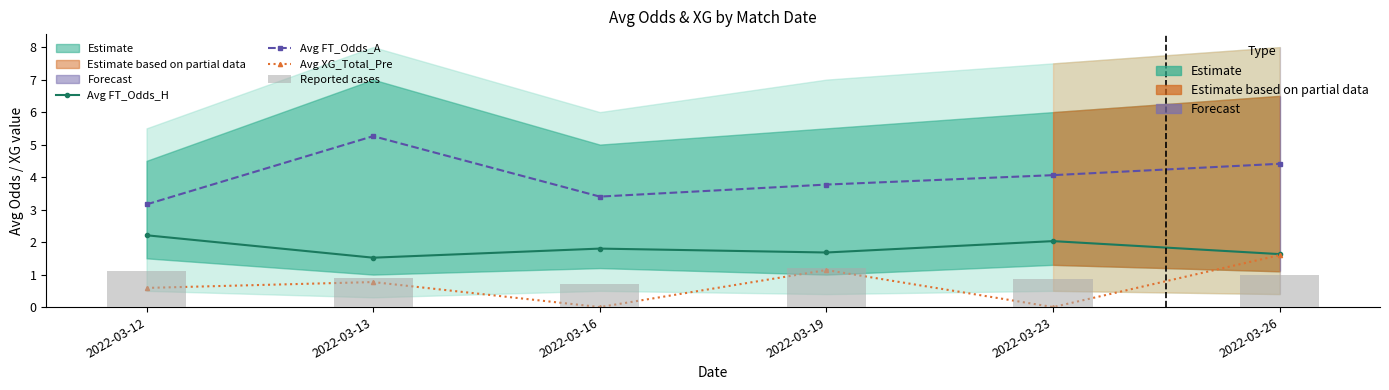

Are the bars horizontal?

No